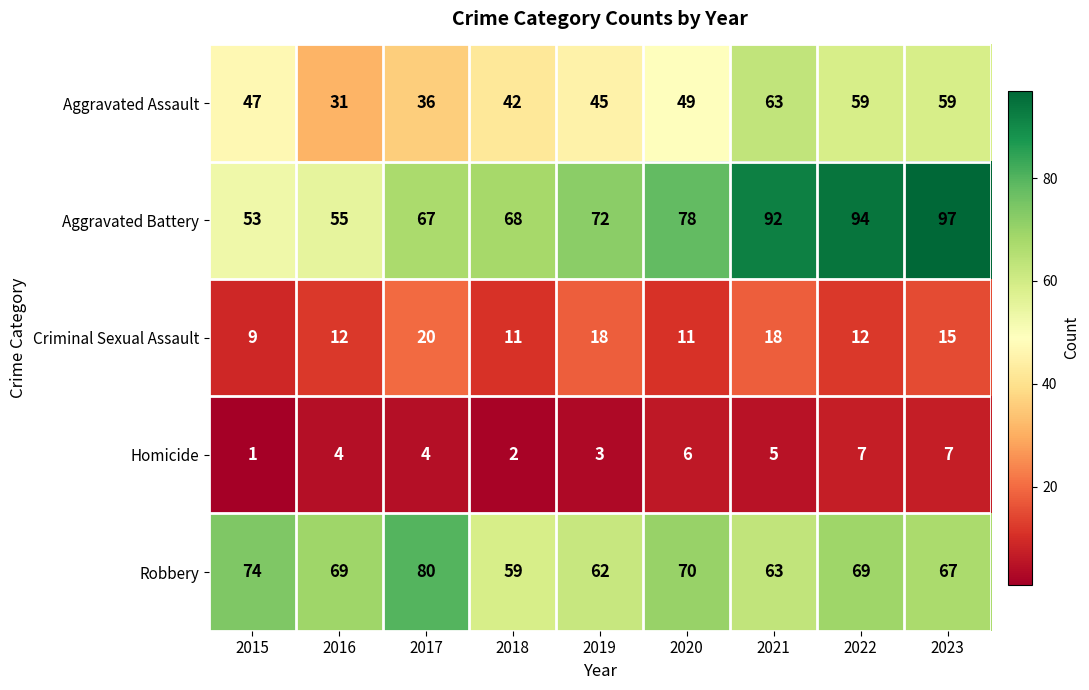

True or false: Robbery has a value of 62 at 2019.

True